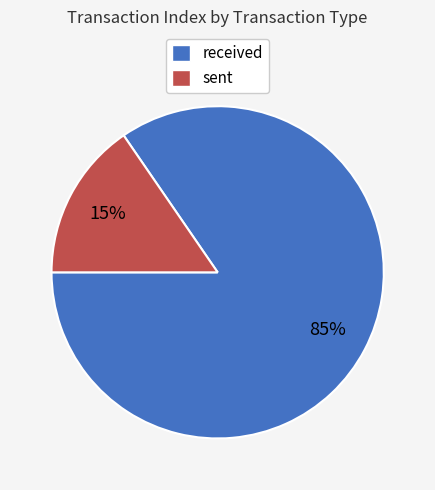

Does any single category account for the majority?

Yes